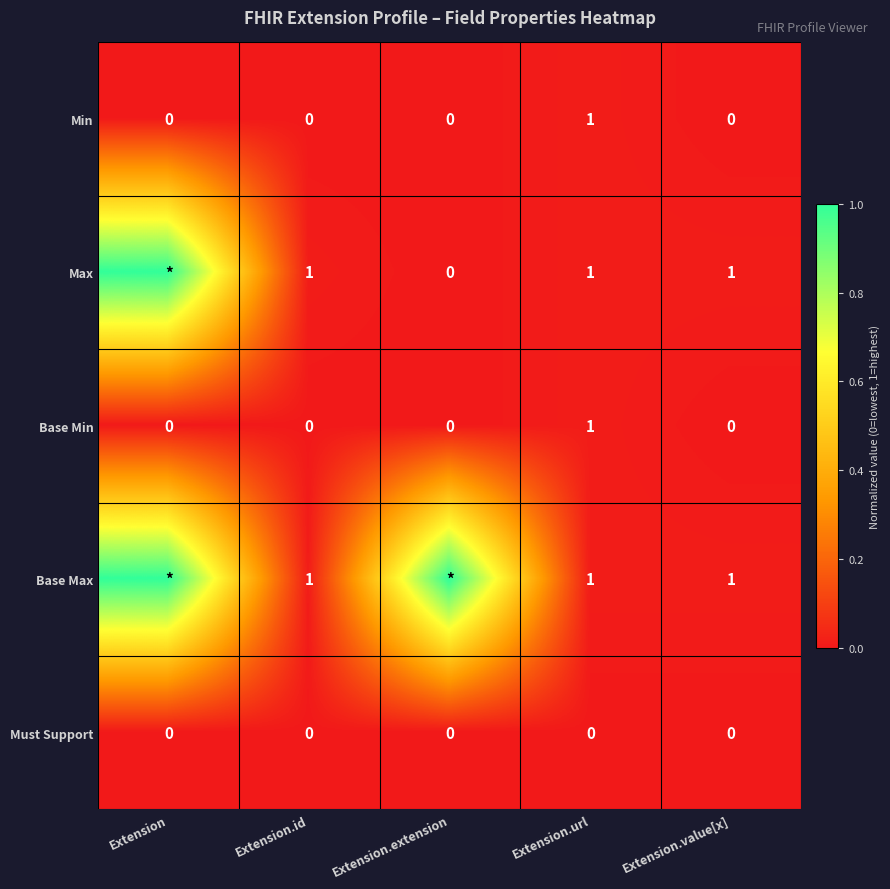

Which has a higher value, Extension or Extension.value[x]?

Extension